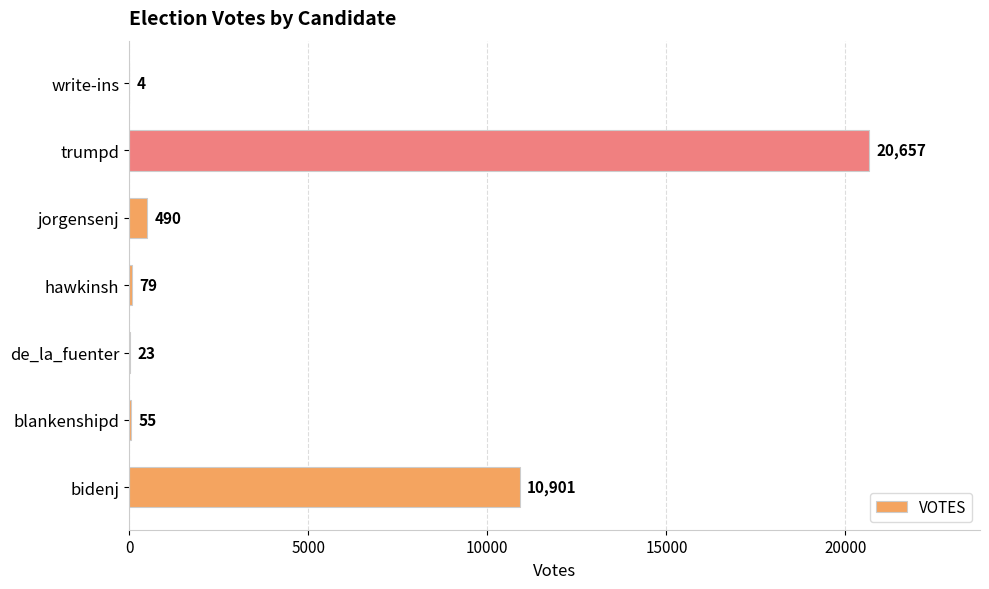

Count the number of data series in this chart.

1